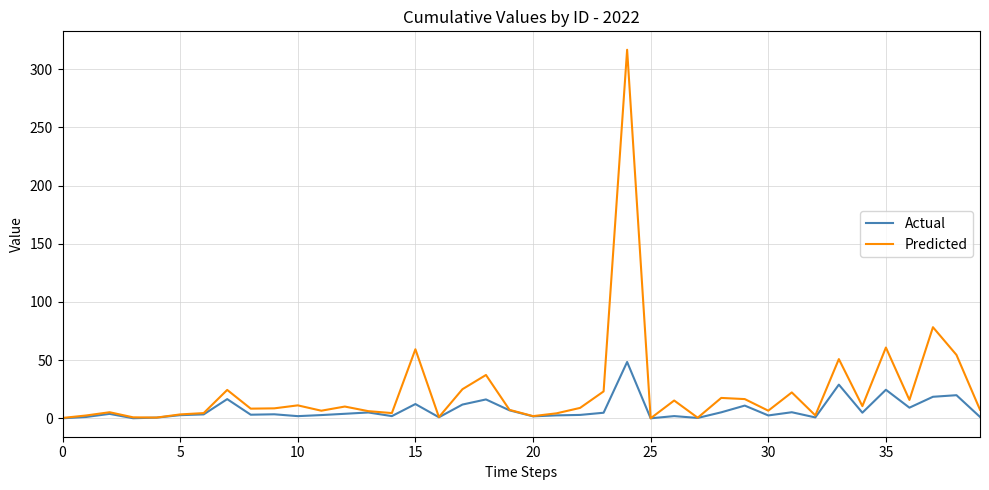

Rank the series by their average value, from highest to lowest.

Predicted, Actual